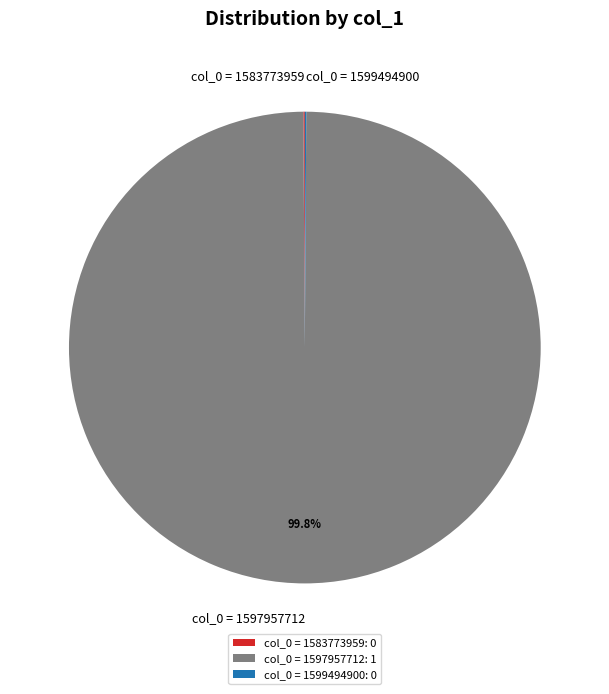

Is there a majority slice in this chart?

Yes